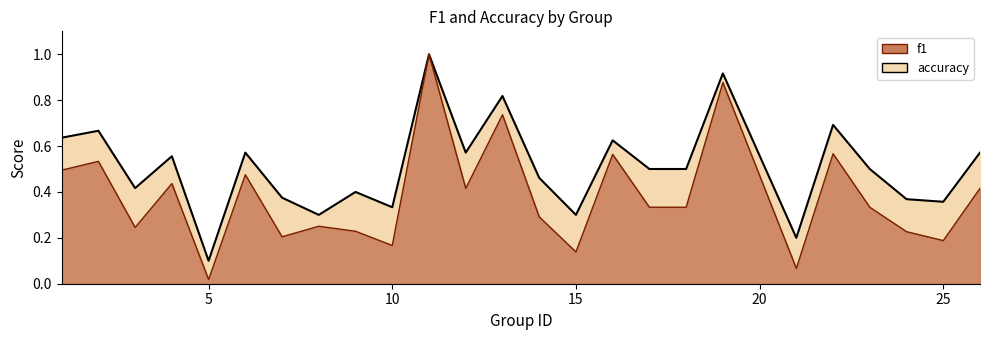

Which has a higher value, 2 or 4?

2